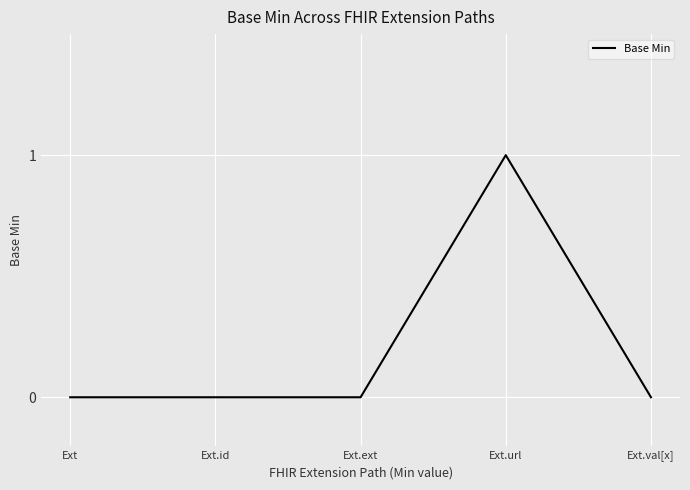

Reading left to right, transcribe all the data shown in this chart.

Ext=0	Ext.id=0	Ext.ext=0	Ext.url=1	Ext.val[x]=0